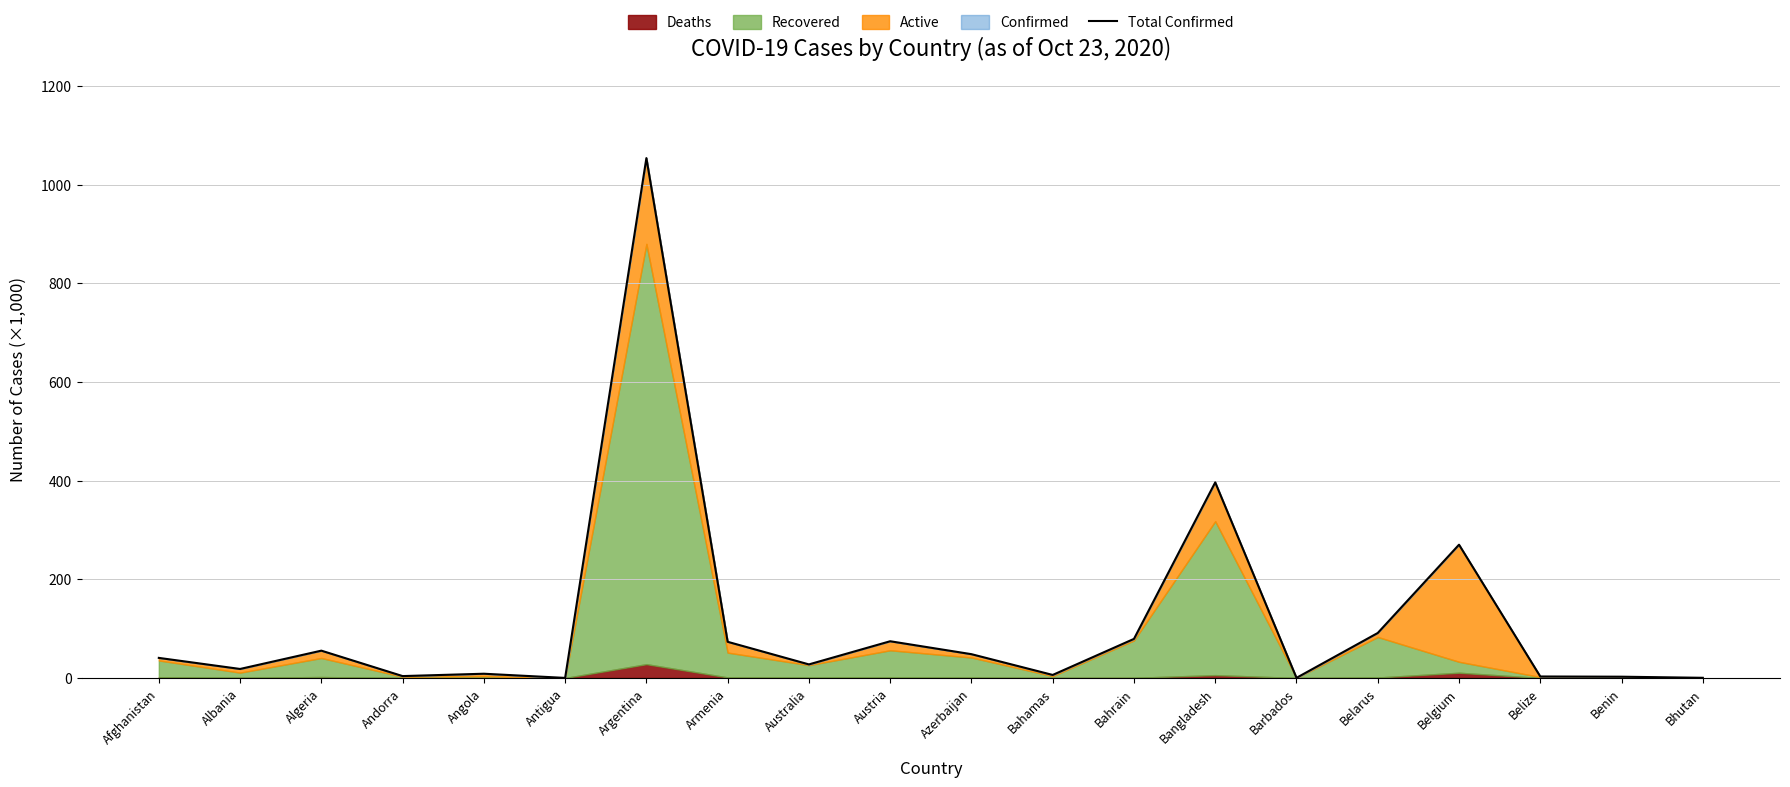

What is the change in value from Armenia to Belgium?

+196.8